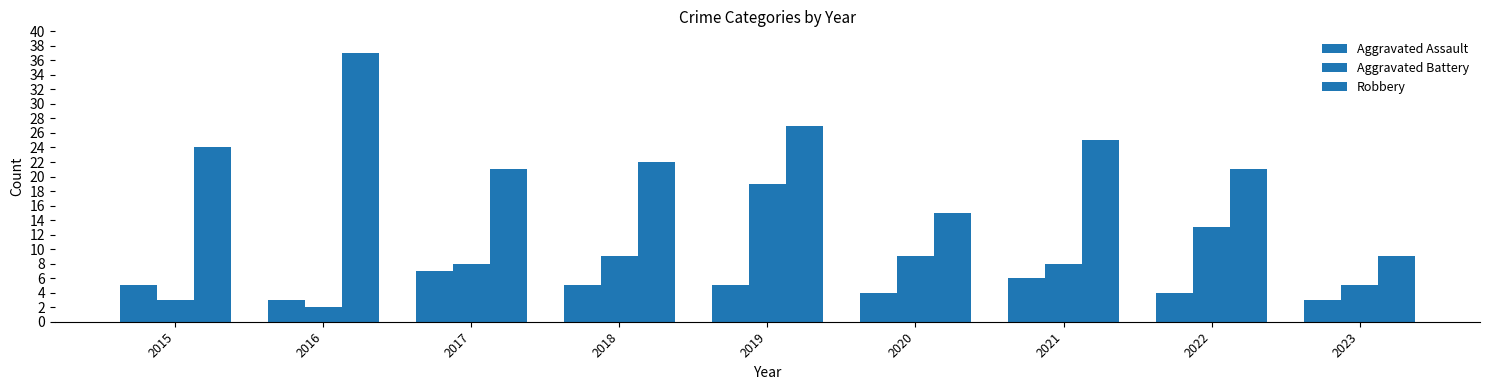

Count the Aggravated Assault values in the range 4 to 5.

5